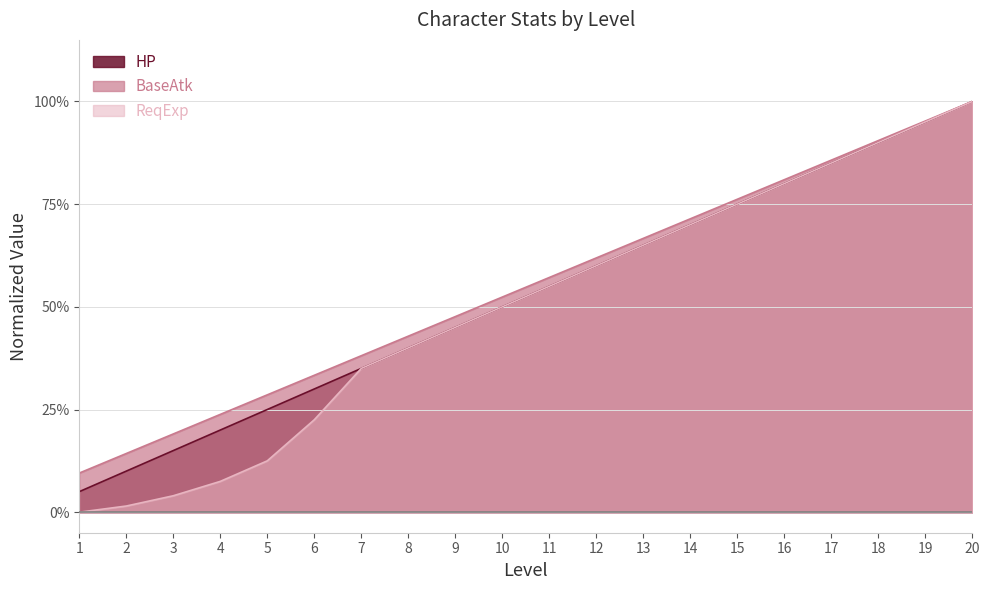

Rank the categories by ReqExp value from lowest to highest.

1, 2, 3, 4, 5, 6, 7, 8, 9, 10, 11, 12, 13, 14, 15, 16, 17, 18, 19, 20